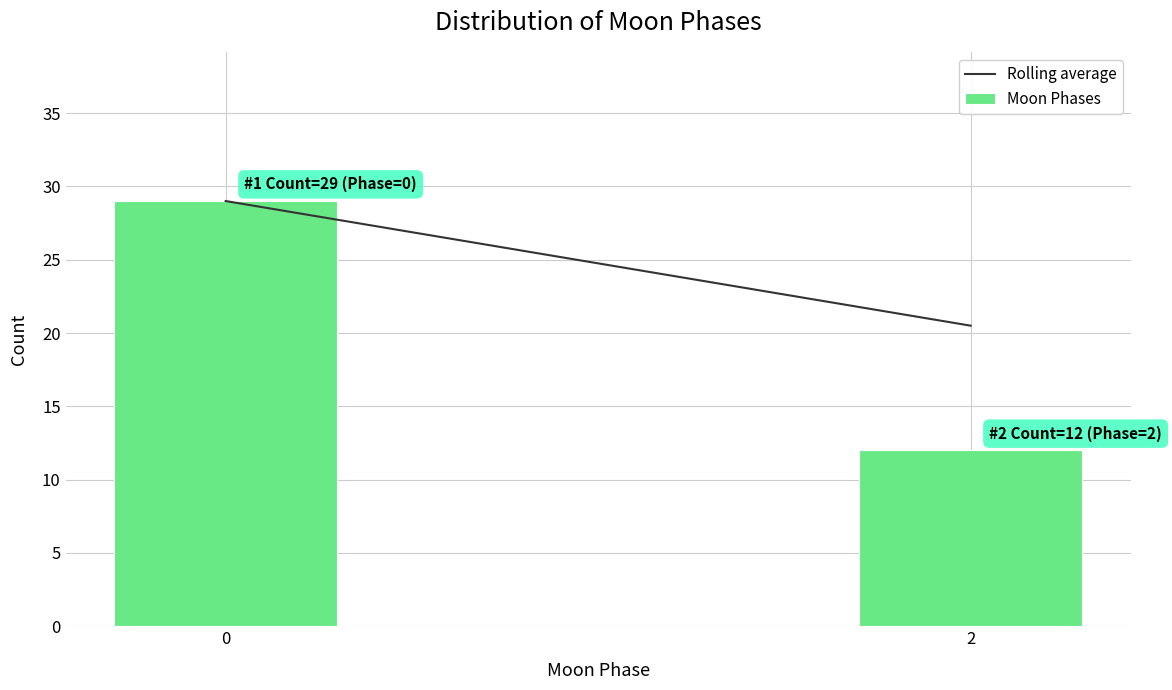

Reading right to left, transcribe all the data shown in this chart.

12	29